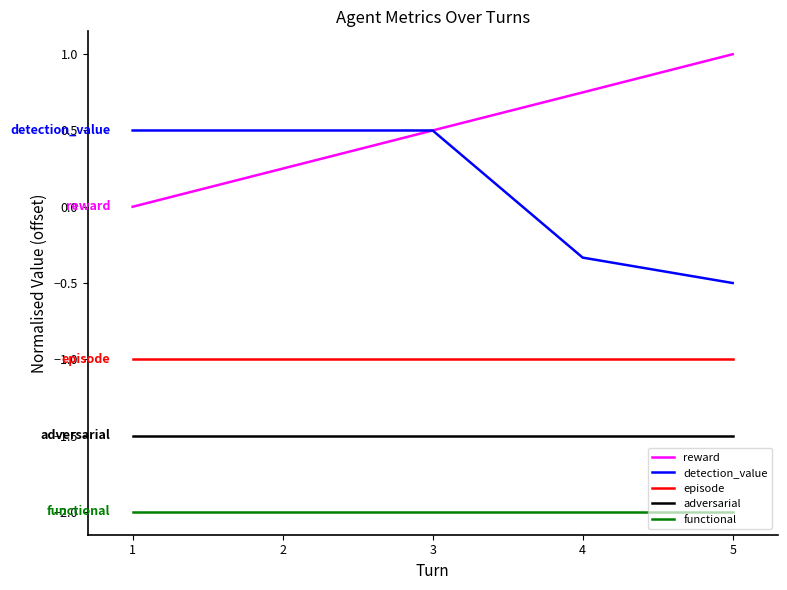

What is the average value of the reward series?

0.5